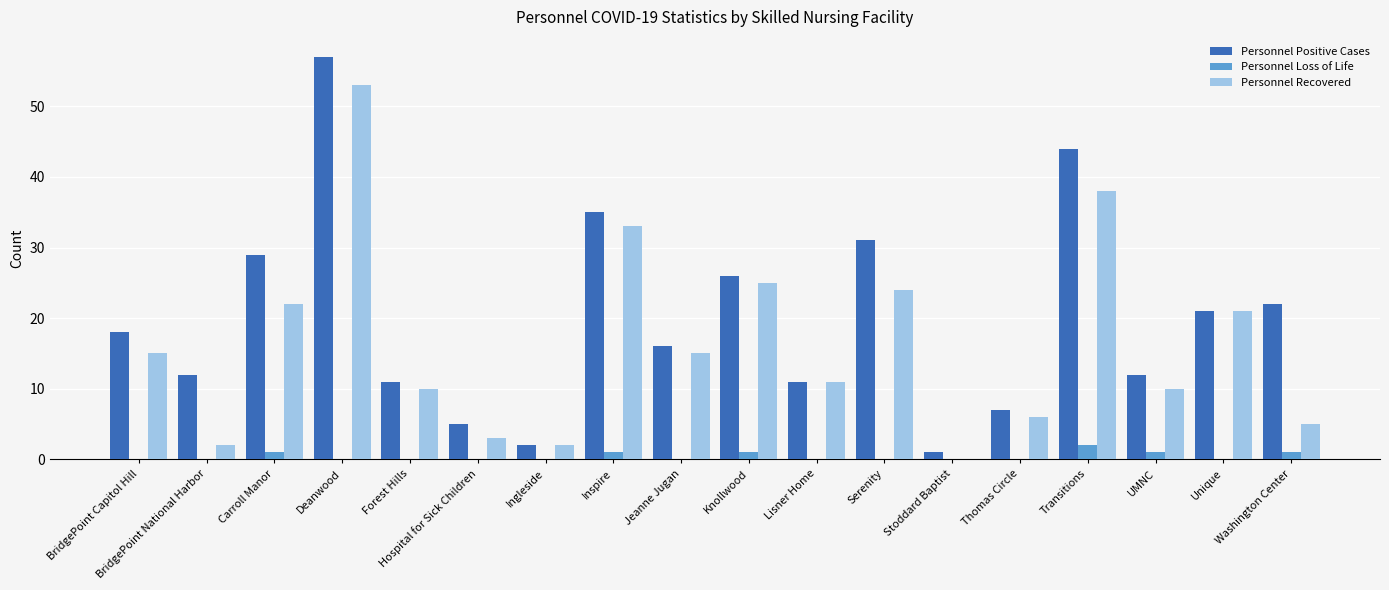

How many series are shown in this chart?

3